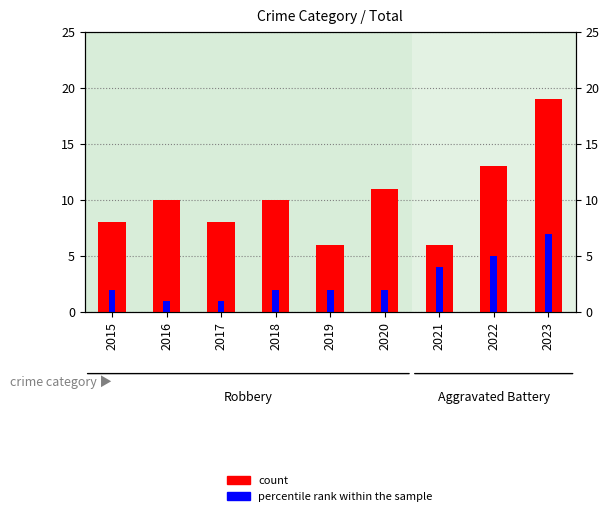

Which has a higher value, 2018 or 2021?

2018